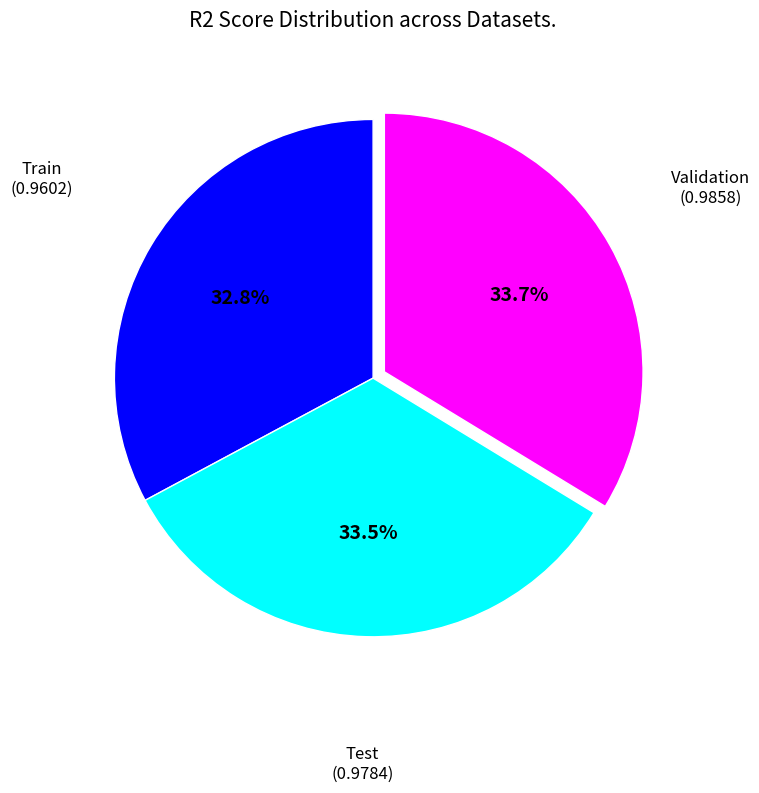

How much of the chart is everything except Train?

67.2%